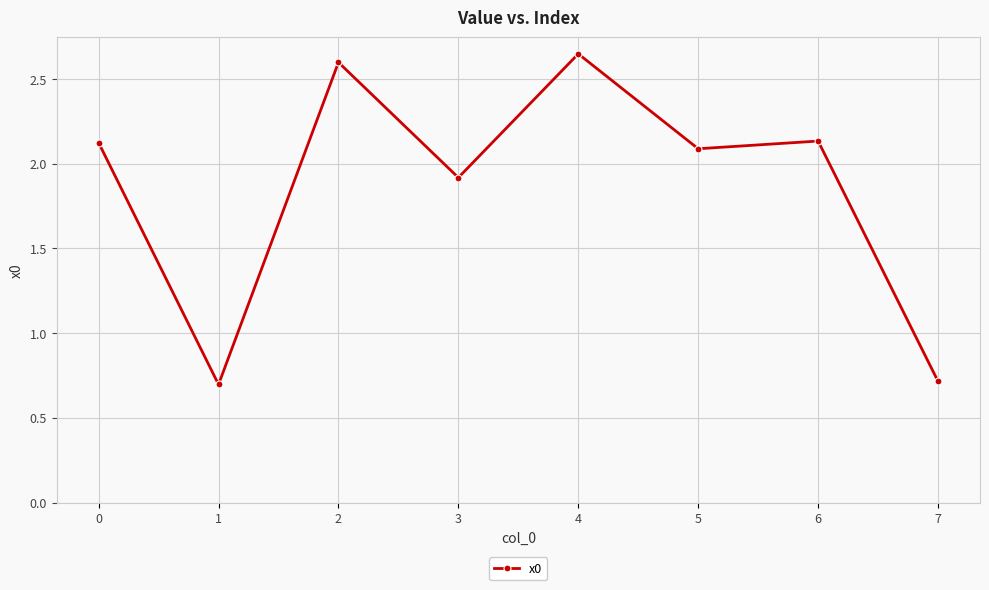

Is it true that the value at 2 is 2.6?

True